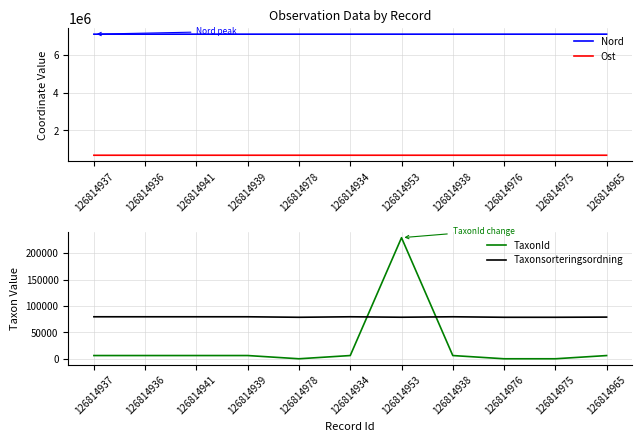

Which series has the largest total across all categories?

Nord